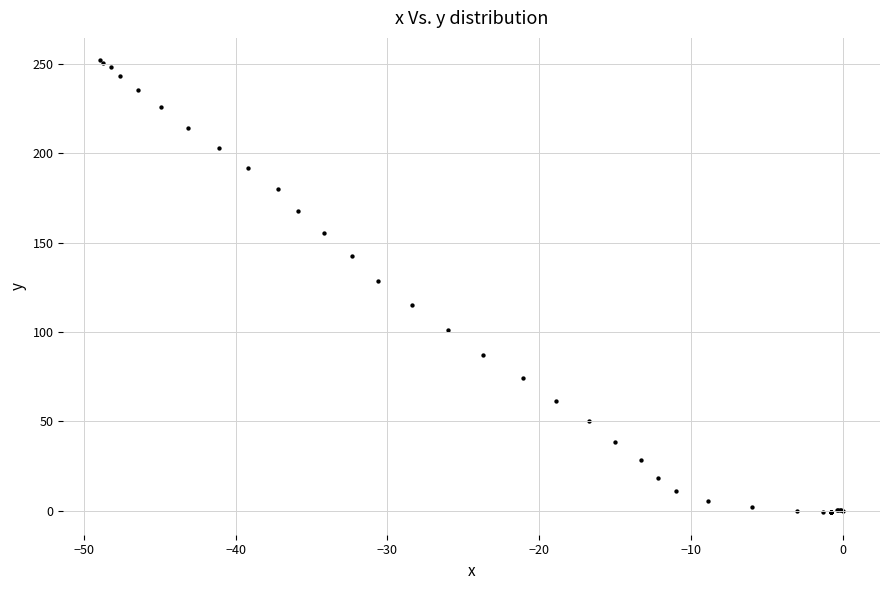

What Y value in the scatter plot is closest to 125?

128.8